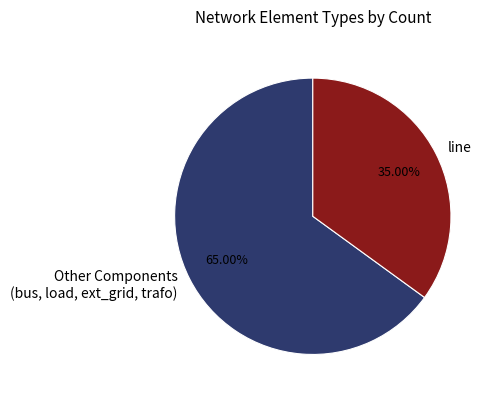

Approximately how many times larger is the value at line compared to Other Components (bus, load, ext_grid, trafo)?

0.5